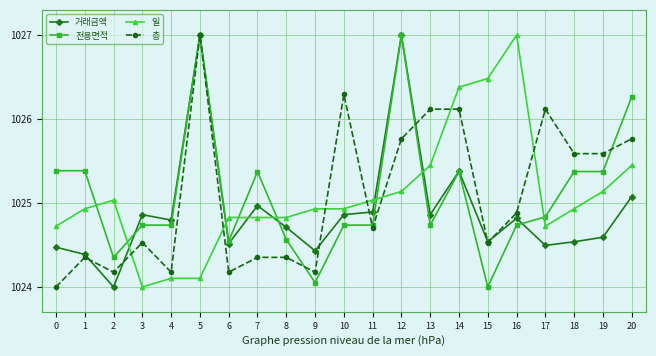

At which label is 층 closest to 1025?

16